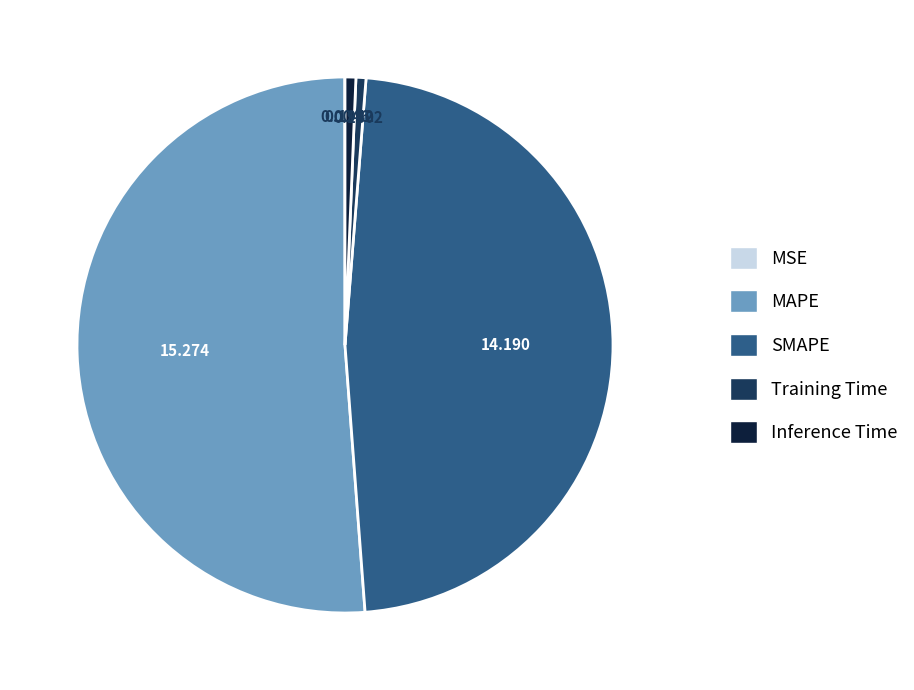

Does MAPE account for over 50% of the chart?

Yes